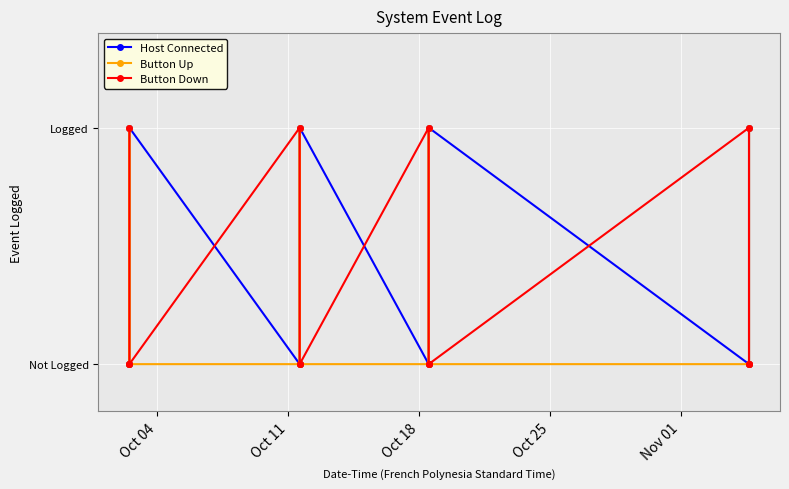

At which label does Host Connected reach its minimum?

Oct 04